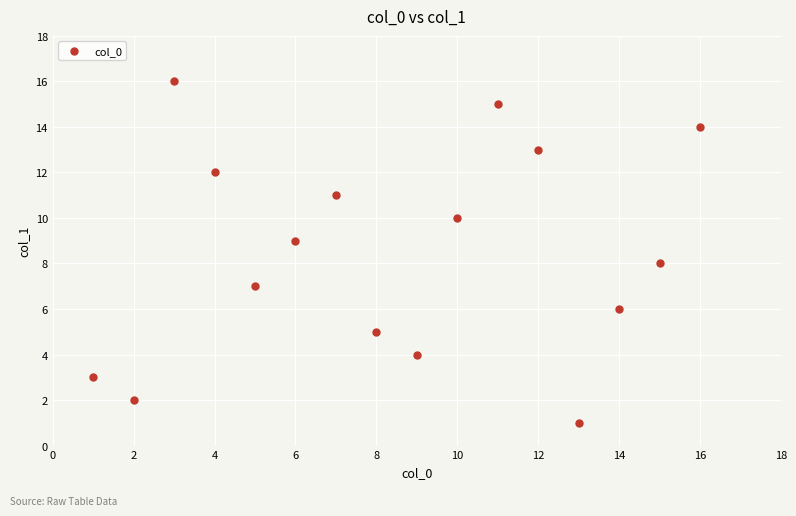

What is the range of X values (max minus min)?

15